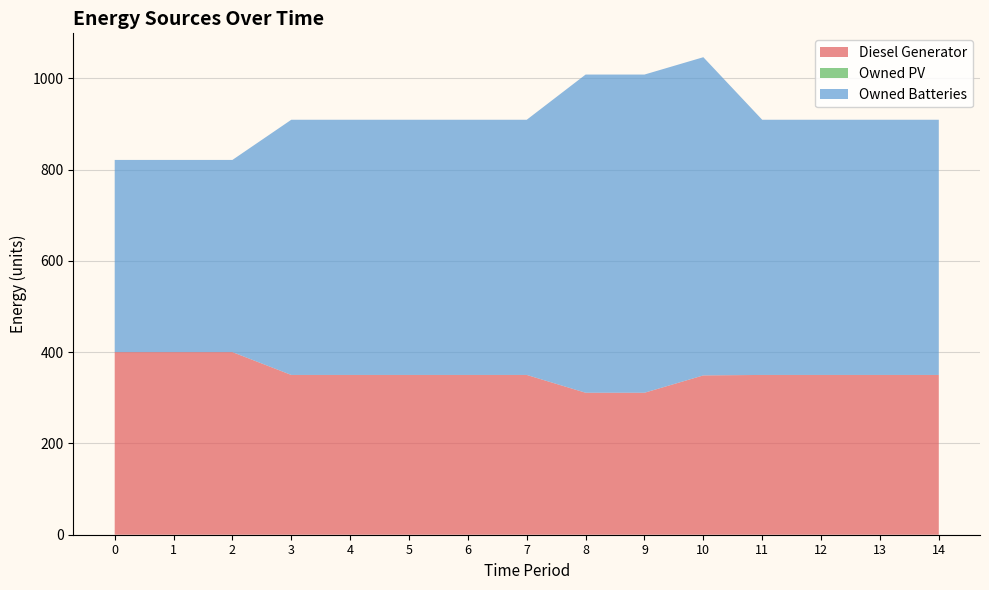

Reading left to right, list all the values displayed in this chart.

Diesel Generator: 0=400	1=400	2=400	3=350	4=350	5=350	6=350	7=350	8=311	9=311	10=349	11=350	12=350	13=350	14=350
Owned PV: 0=0	1=0	2=0	3=0	4=0	5=0	6=0	7=0	8=0	9=0	10=0	11=0	12=0	13=0	14=0
Owned Batteries: 0=421	1=421	2=421	3=559	4=559	5=559	6=559	7=559	8=697	9=697	10=697	11=559	12=559	13=559	14=559